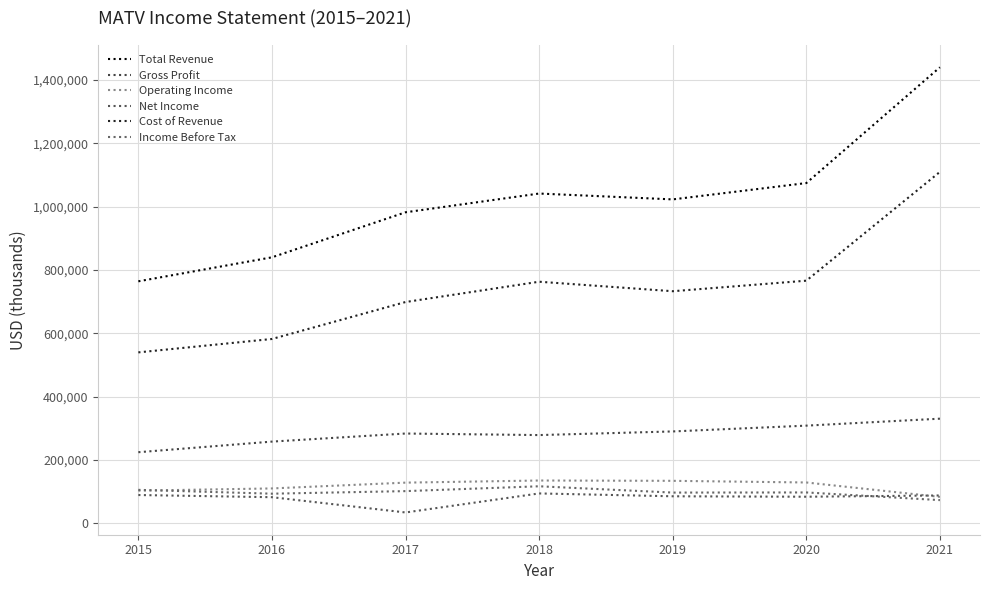

What is the maximum value for Net Income?

94200